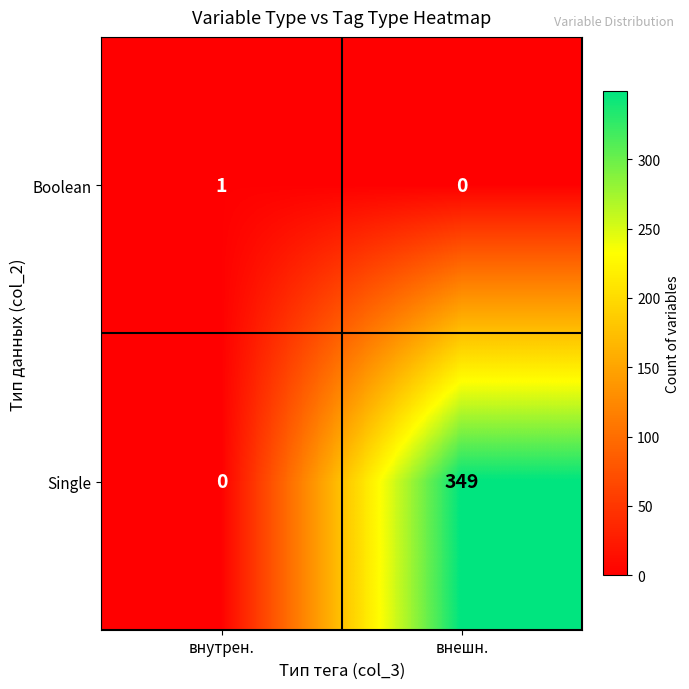

What is the difference between the Single values at внешн. and внутрен.?

349